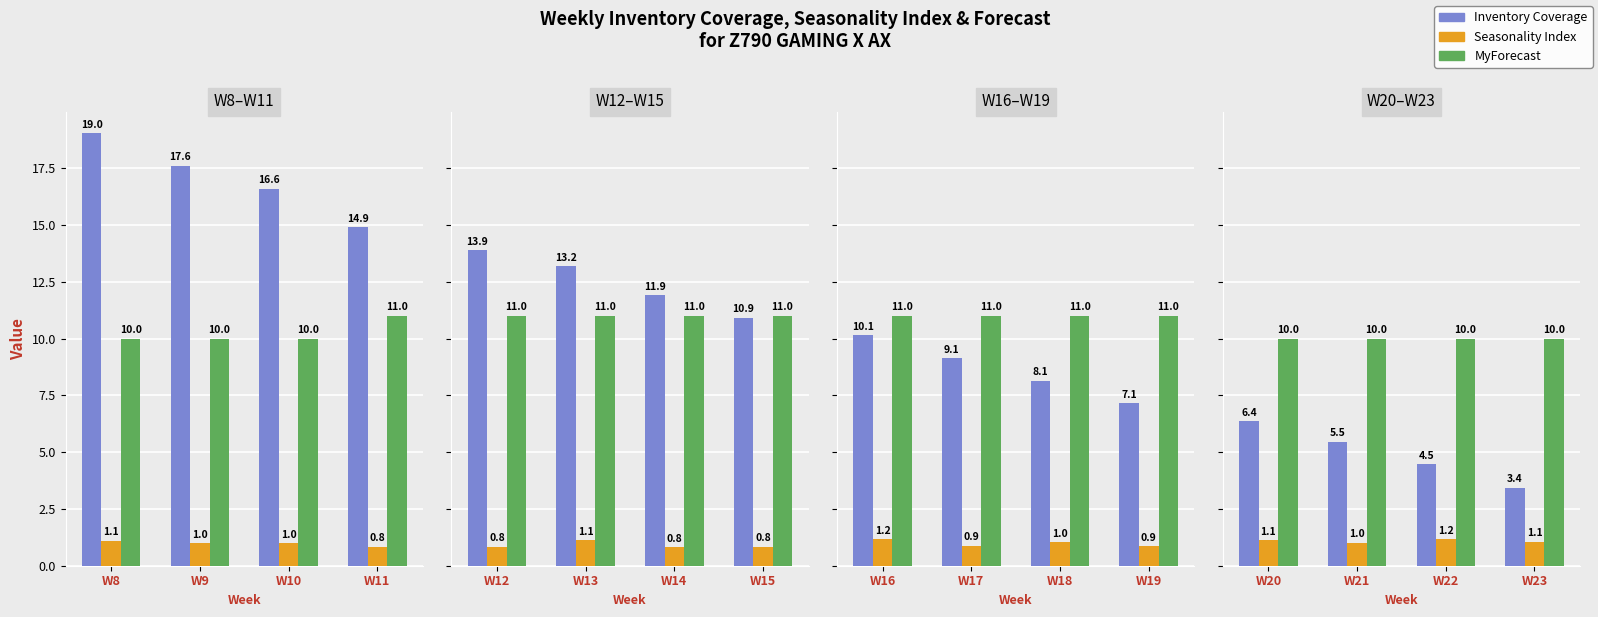

At which category is the sum across all series the highest?

W20